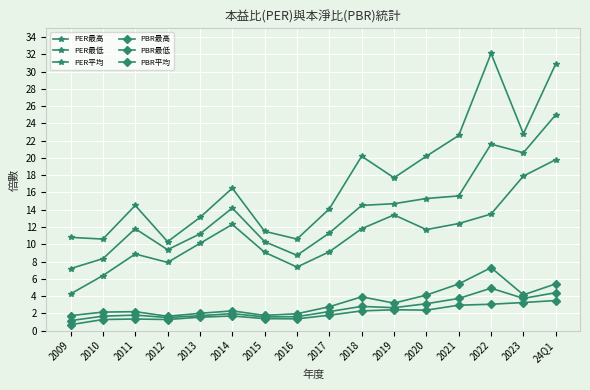

What is the difference between the PER最低 values at 2019 and 2023?

4.5